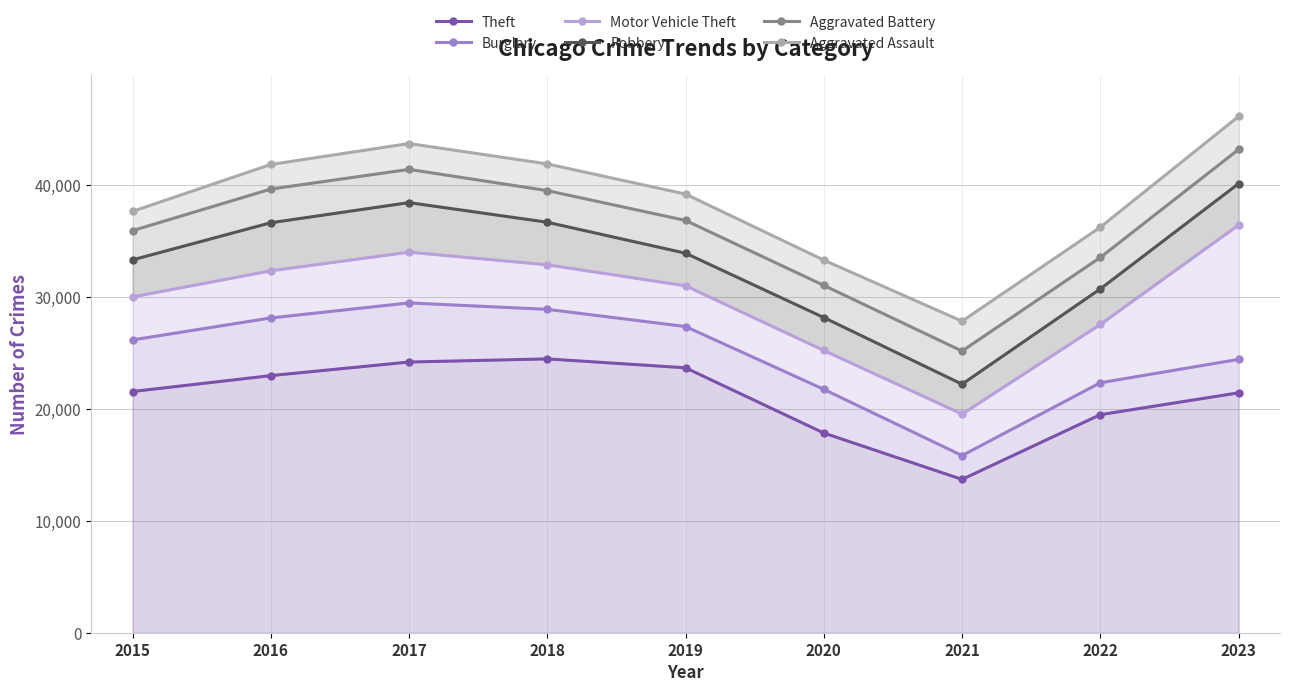

How many lines are shown in the chart?

6